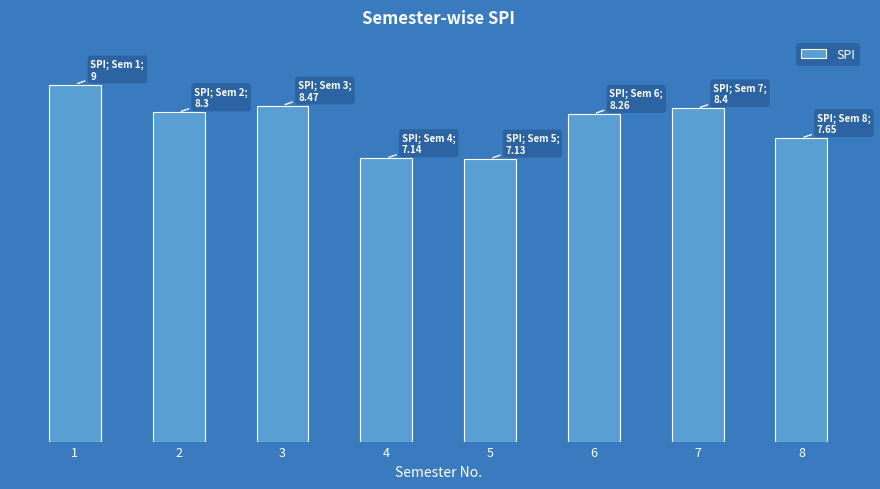

What is the difference between the maximum and minimum values?

1.9